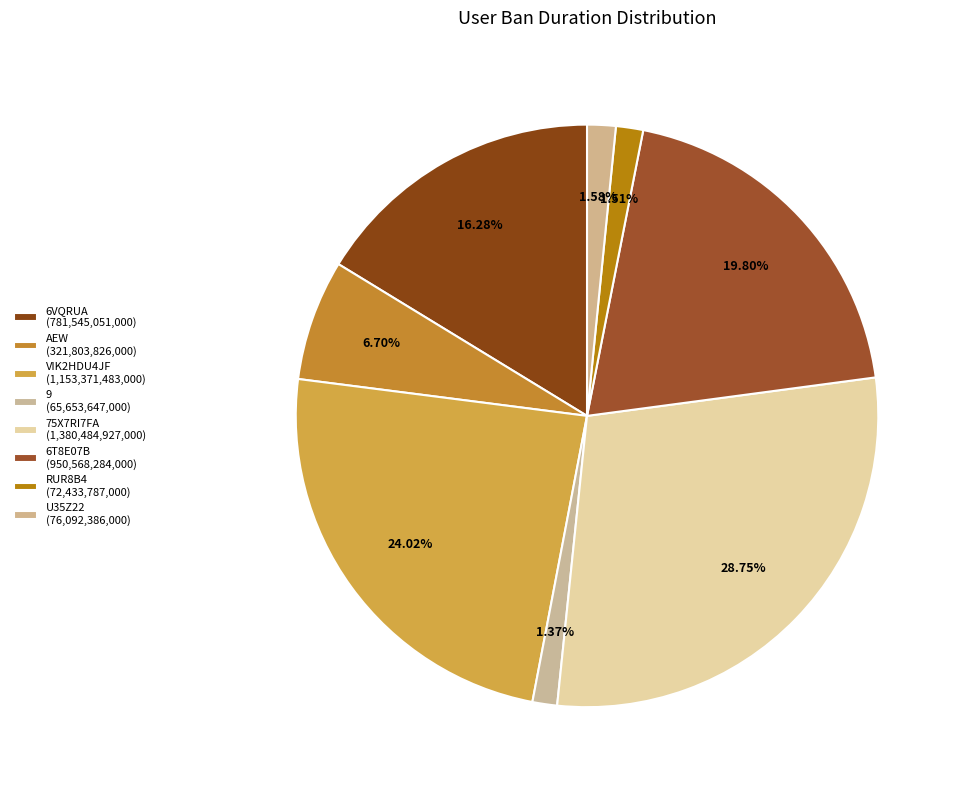

Count the number of slices in the pie.

8